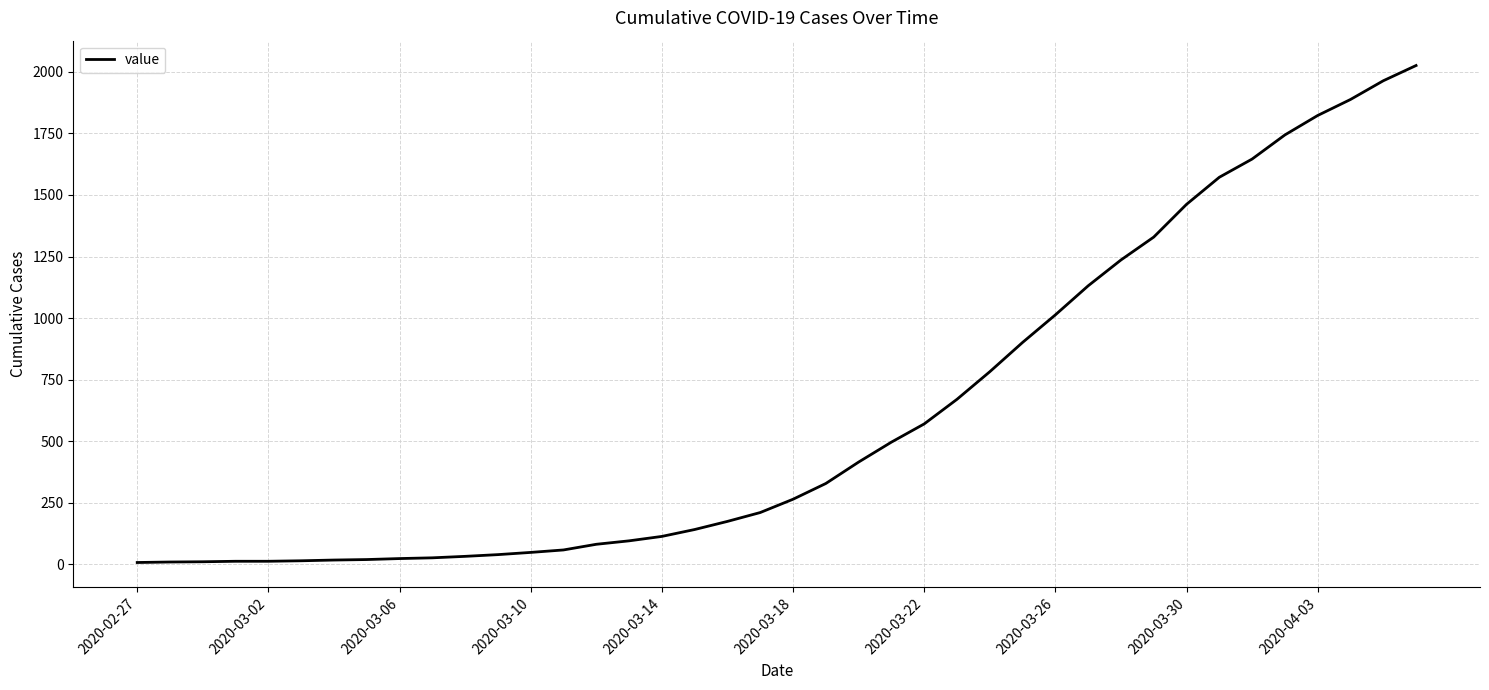

What is the difference between the maximum and minimum values?

2019